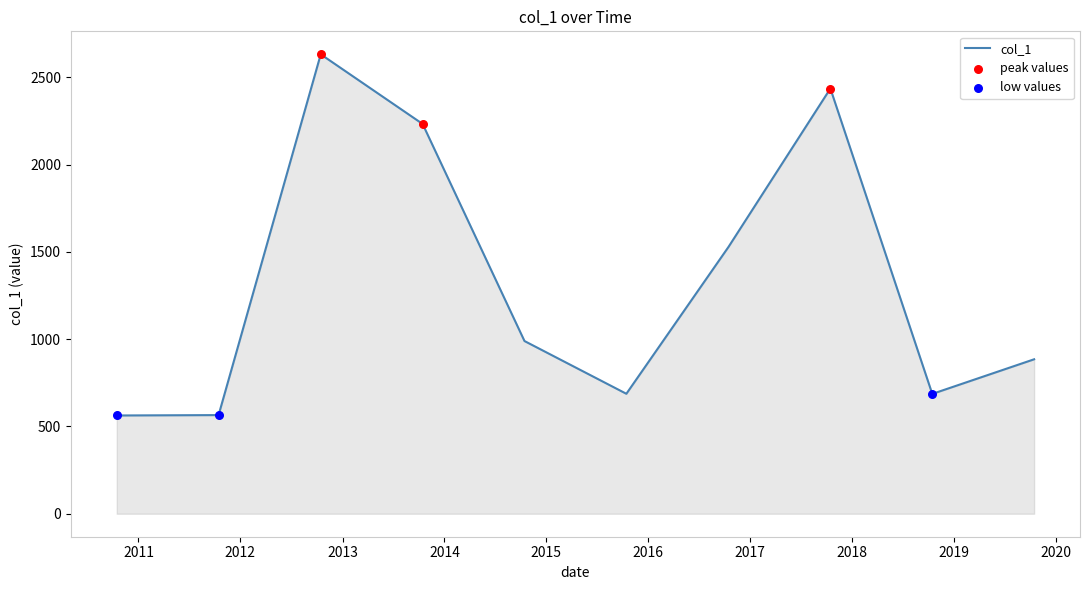

What is the maximum value shown in the chart?

2632.2